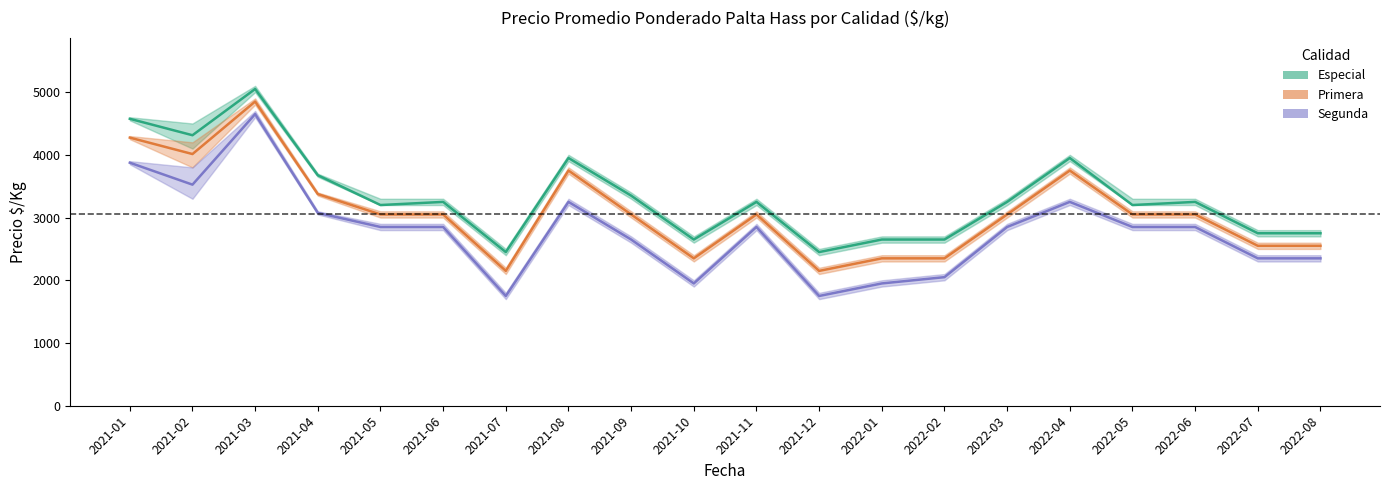

What is the spread (max minus min) of values at 2021-12?

700